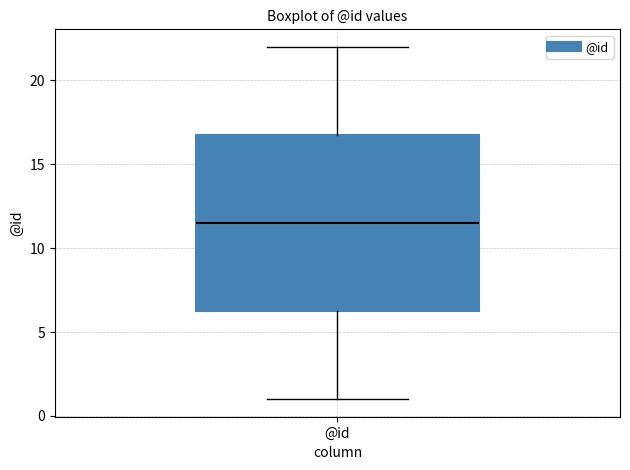

Where does the lower whisker of the box for @id end on the y-axis? The values are not printed on the chart, so give them approximately, as read against the axis.

1.0